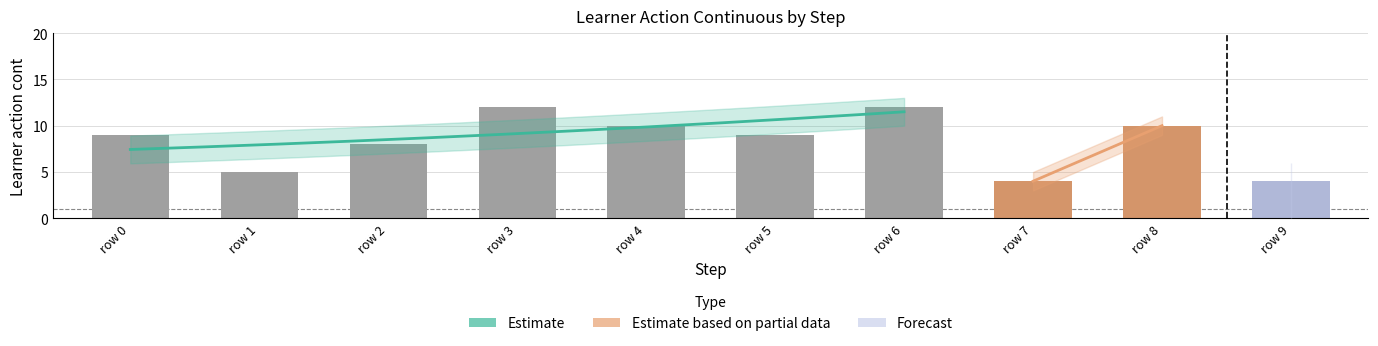

Count the number of categories in the chart.

10